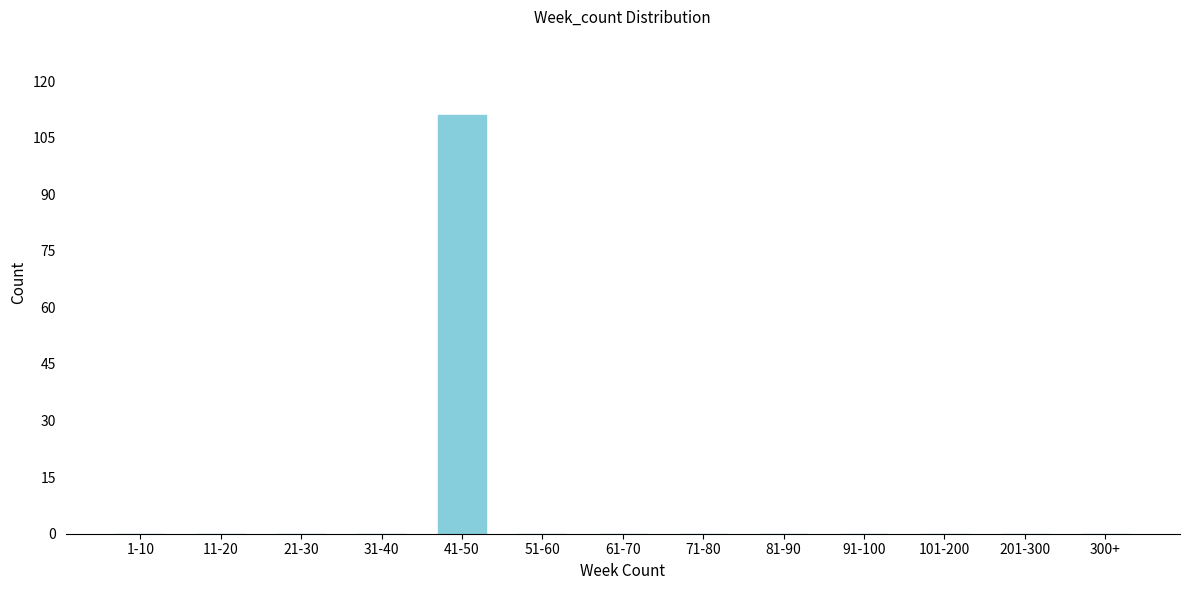

Reading left to right, list all the values displayed in this chart.

1-10=0	11-20=0	21-30=0	31-40=0	41-50=111	51-60=0	61-70=0	71-80=0	81-90=0	91-100=0	101-200=0	201-300=0	300+=0